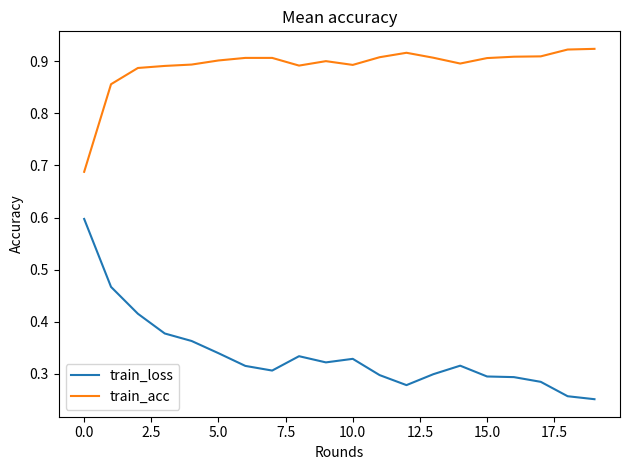

List the series in order of their overall mean, lowest first.

train_loss, train_acc